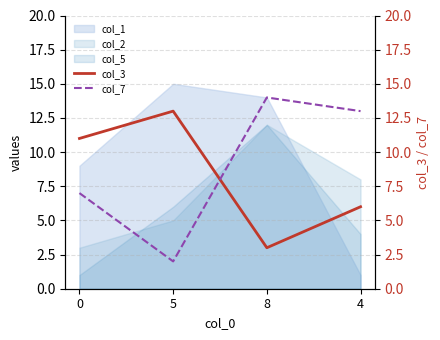

Is the value of col_3 at 5 greater than the value of col_7 at 0?

Yes